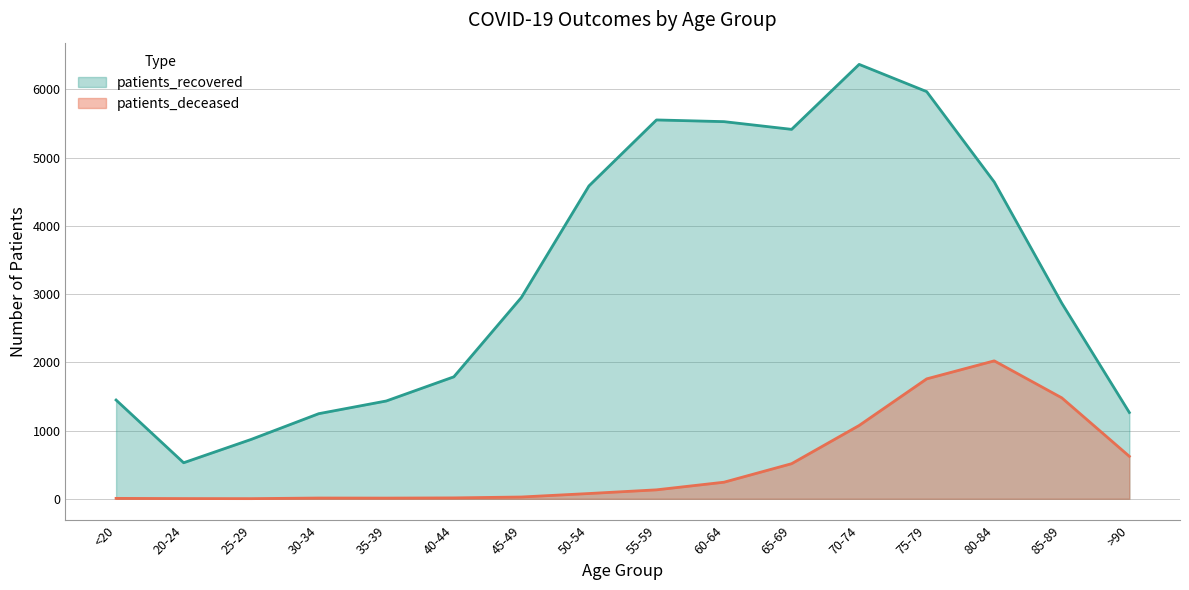

Count the number of categories in the chart.

16